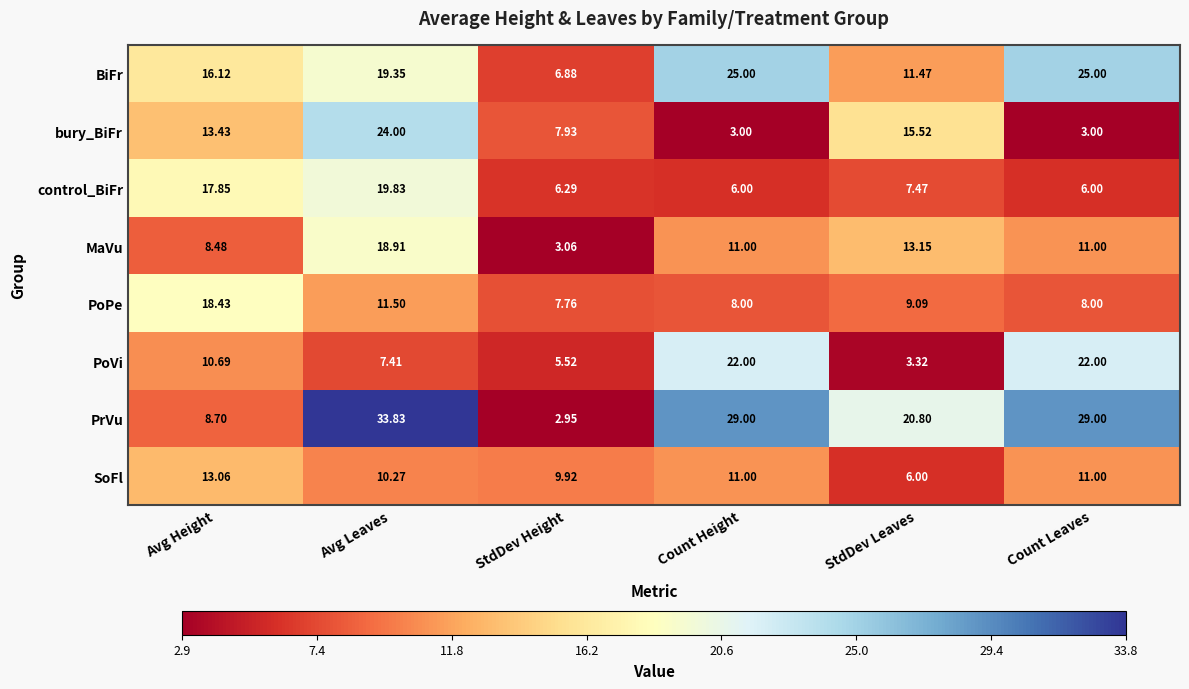

Which category has the lowest value across all series?

StdDev Height